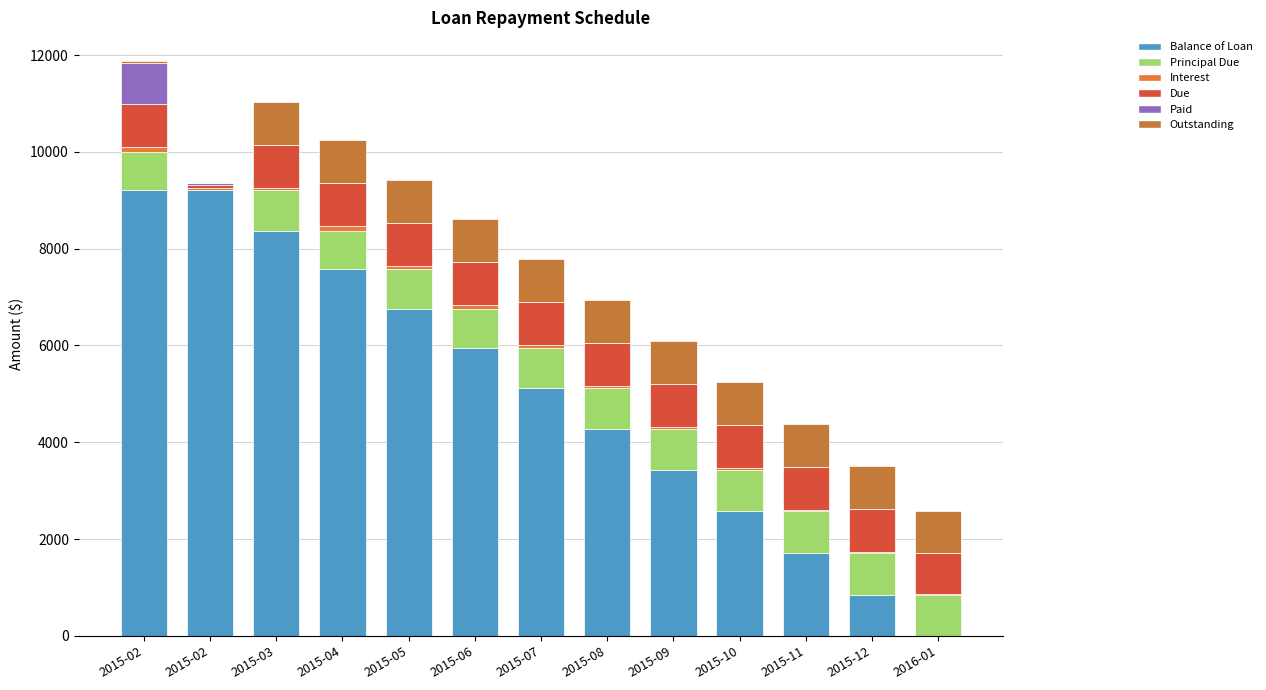

Where does the Principal Due series first go above 835?

2015-03